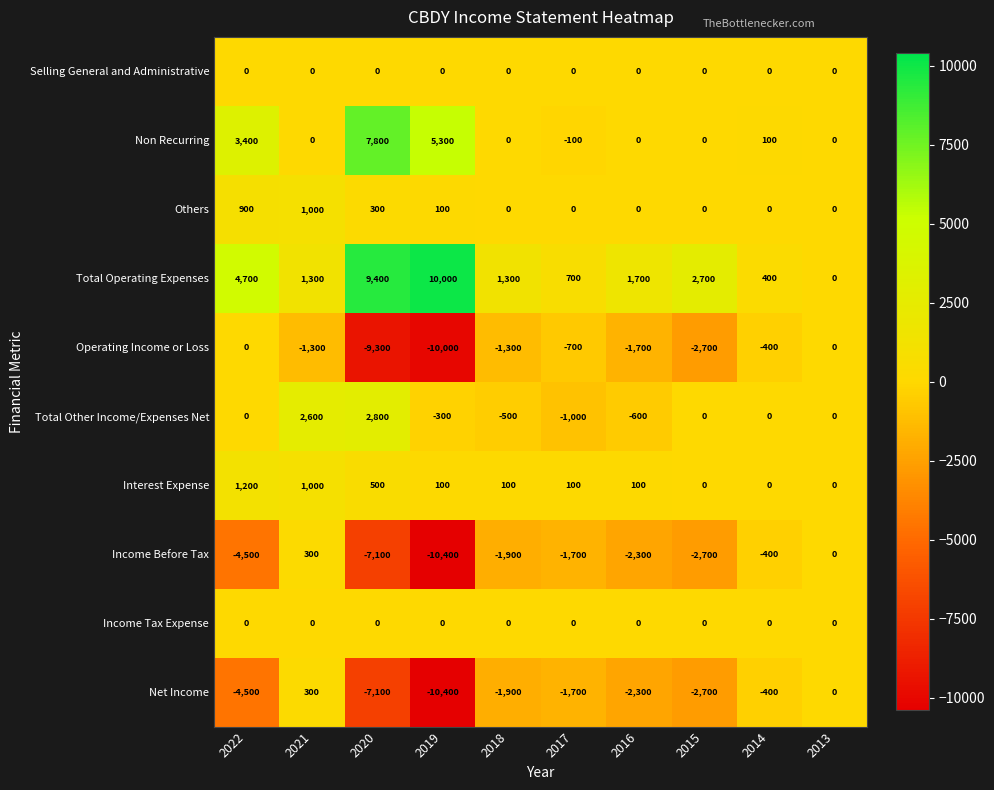

Is it true that Non Recurring equals -100 at 2017?

True